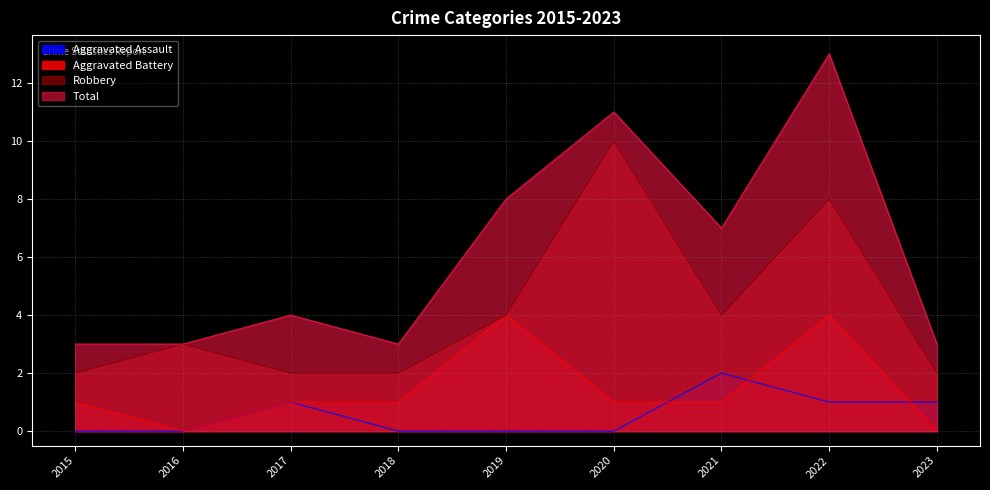

Is it true that Aggravated Assault equals 1 at 2023?

True